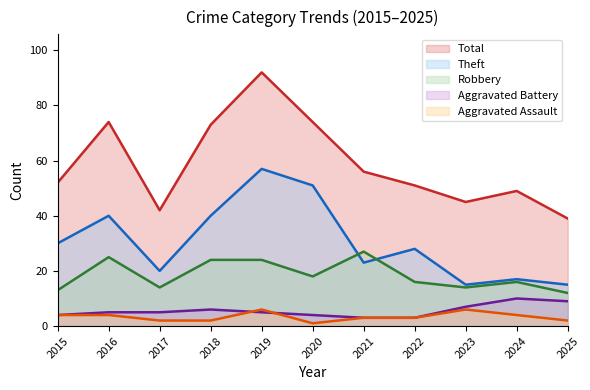

The Total series shows 27 at 2016. True or false?

False